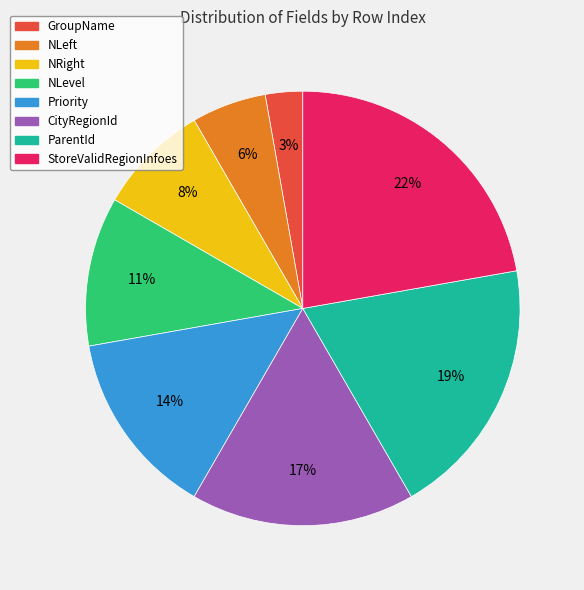

Rank the categories by value from lowest to highest.

GroupName, NLeft, NRight, NLevel, Priority, CityRegionId, ParentId, StoreValidRegionInfoes